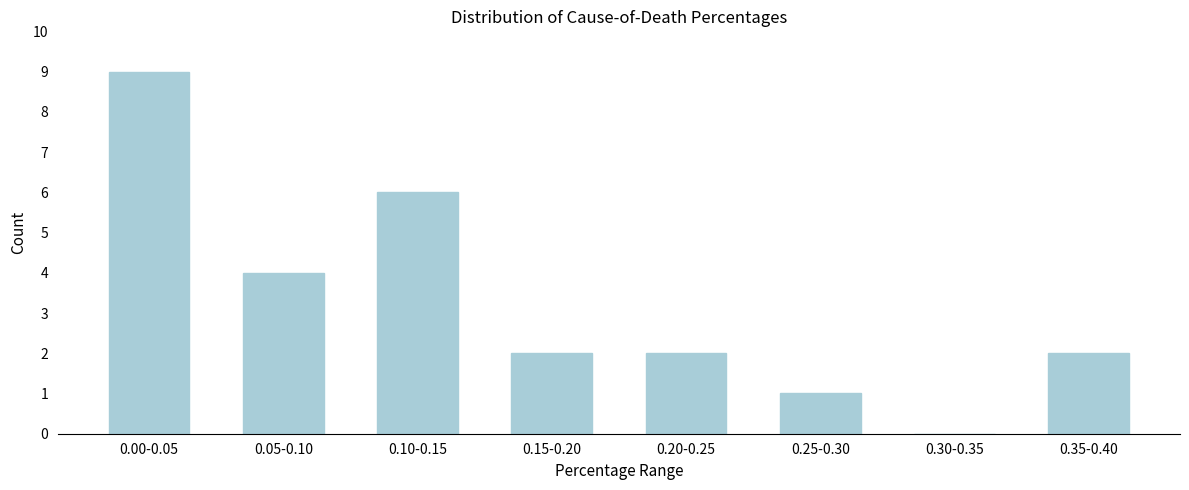

Reading left to right, what are all the values shown in this chart?

0.00-0.05=9	0.05-0.10=4	0.10-0.15=6	0.15-0.20=2	0.20-0.25=2	0.25-0.30=1	0.30-0.35=0	0.35-0.40=2